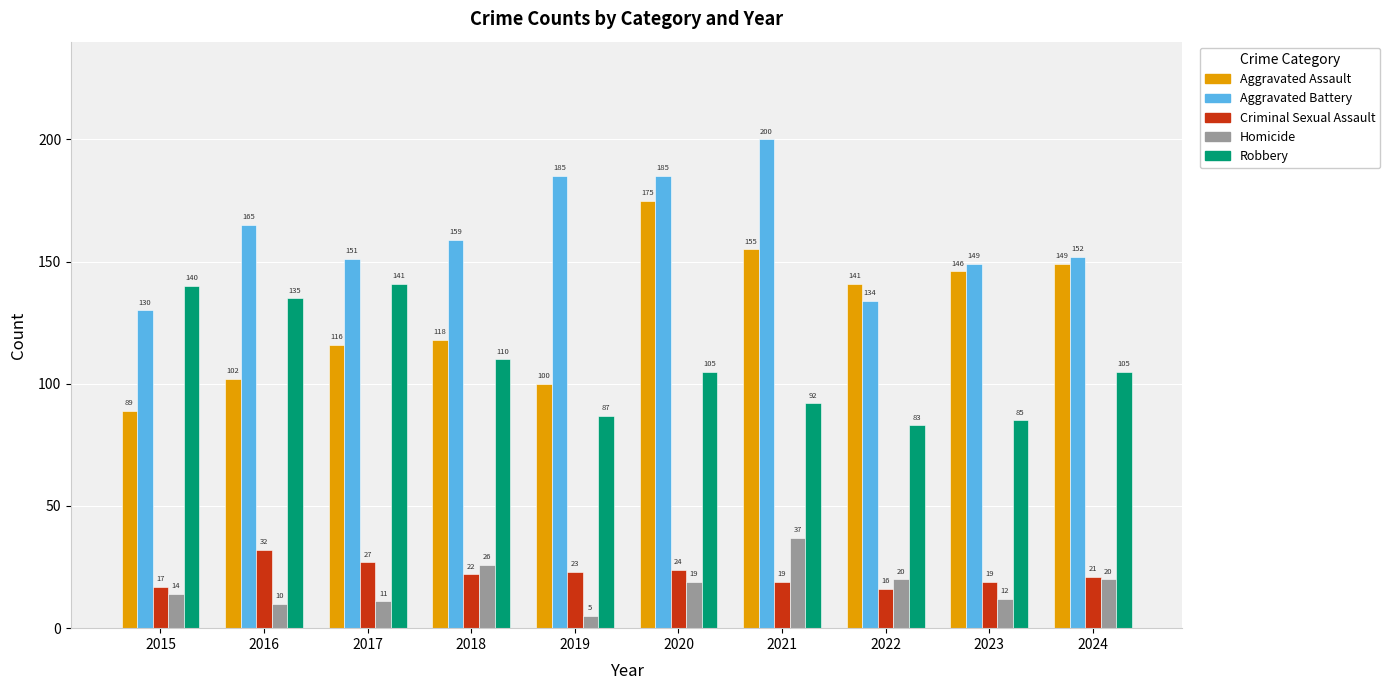

What is the sum of the Robbery values at 2020 and 2019?

192